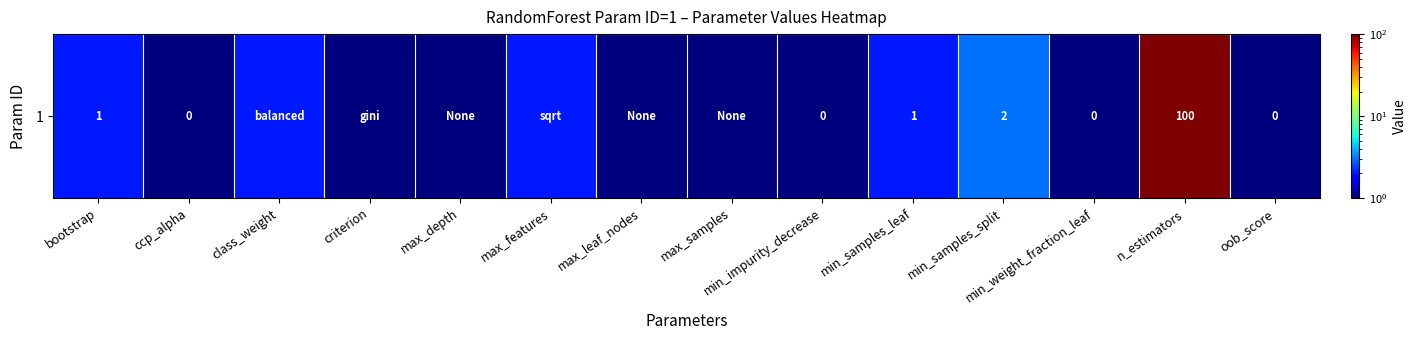

The value at criterion is 2. True or false?

False